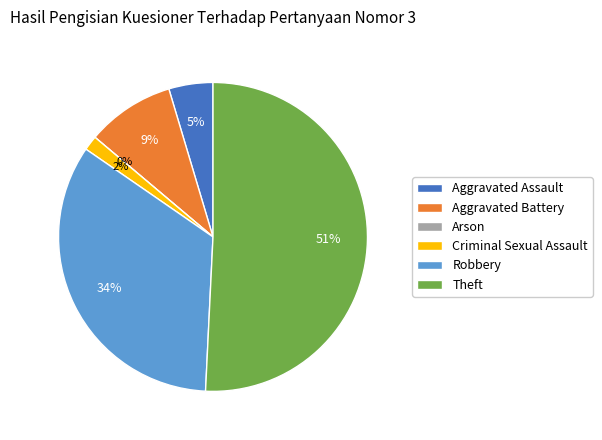

Between Arson and Aggravated Battery, which is larger?

Aggravated Battery